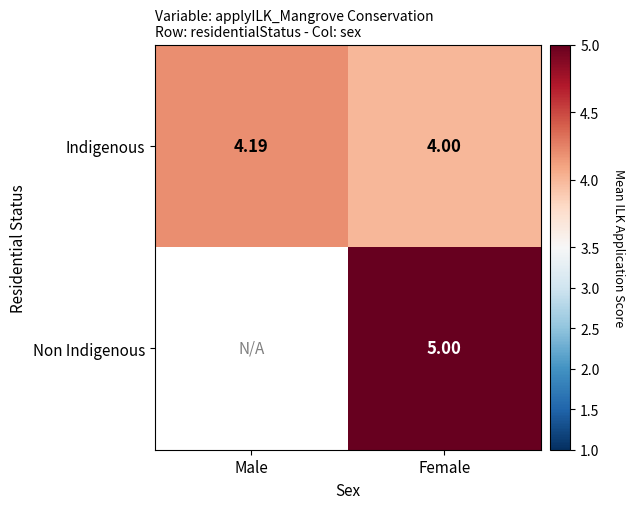

What is the sum of all Indigenous values?

8.2